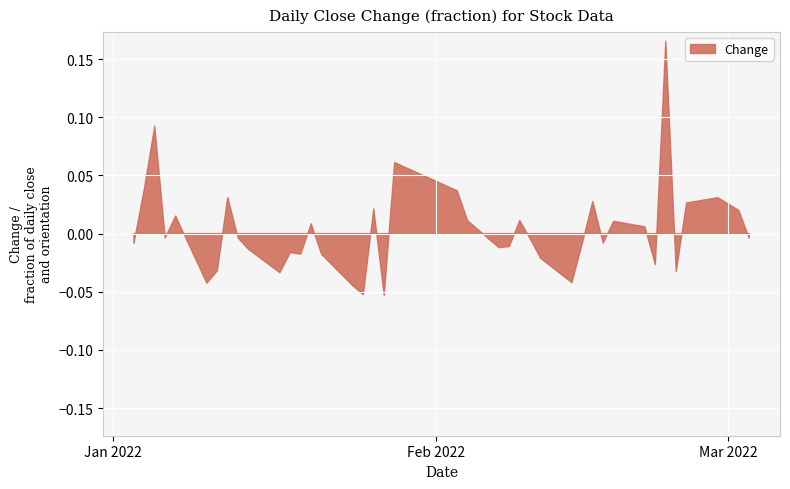

How many points are higher than both their immediate neighbors (excluding endpoints)?

12